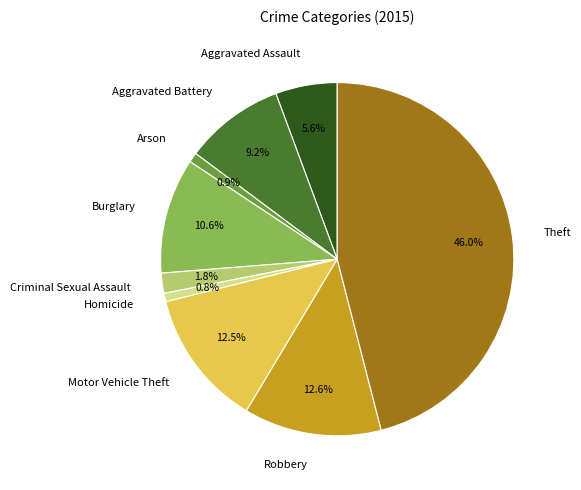

Count the number of slices in the pie.

9